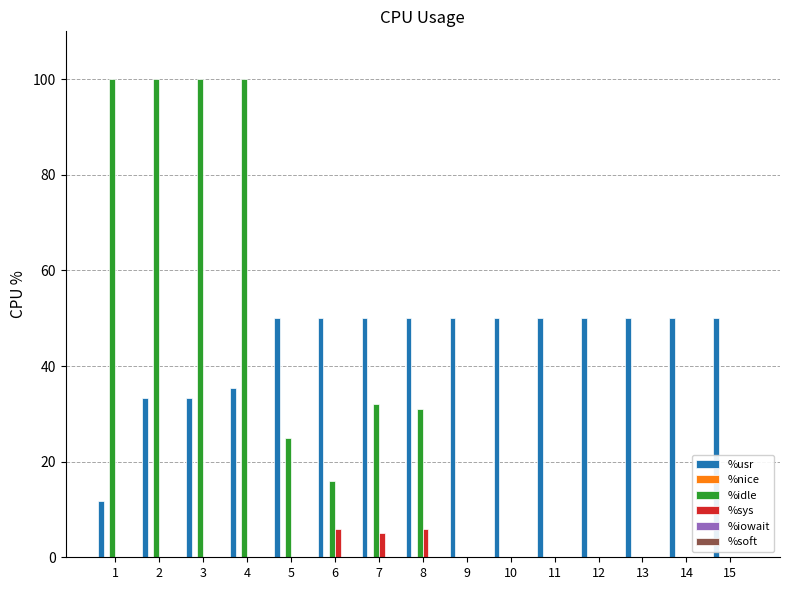

What is the maximum value for %sys?

6.0